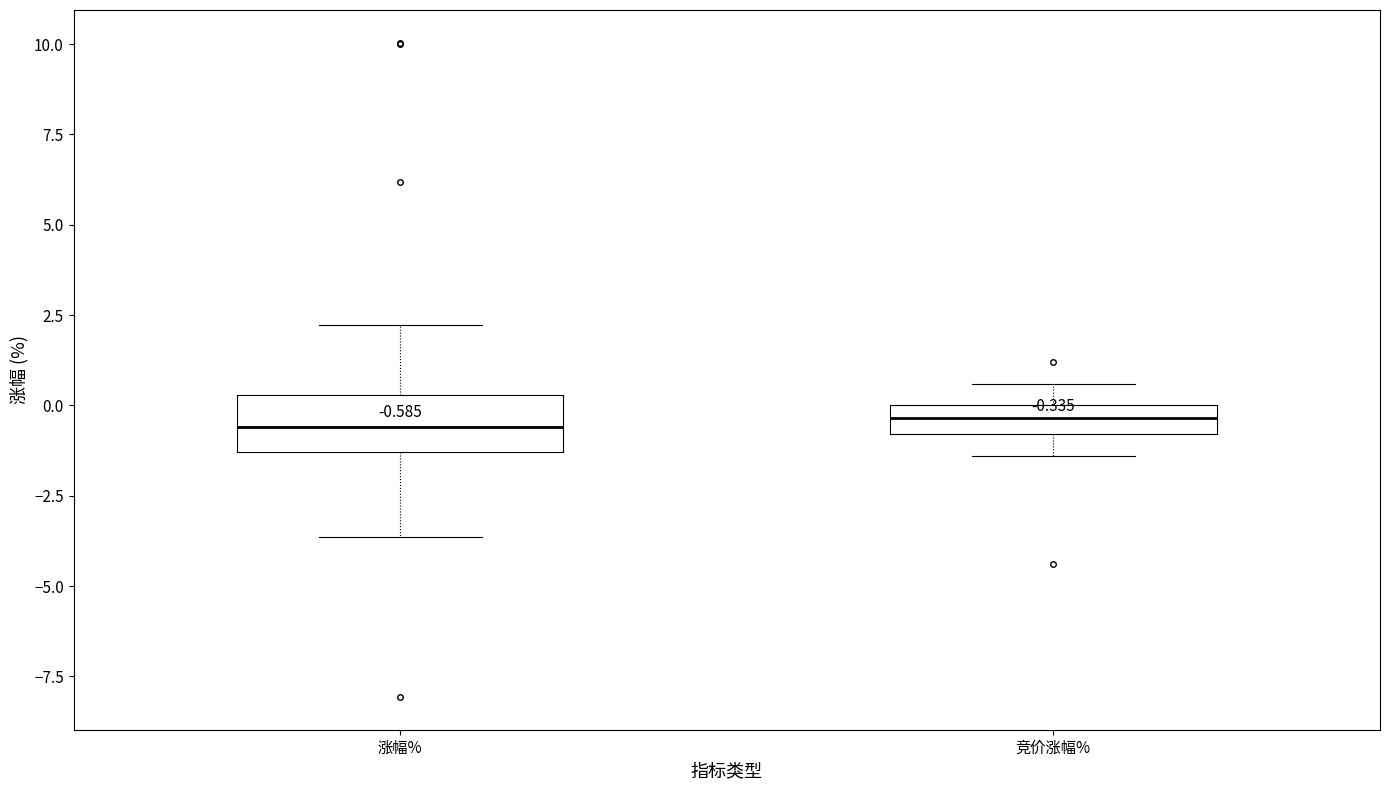

Which box is the tallest, from its lower edge to its upper edge?

涨幅%